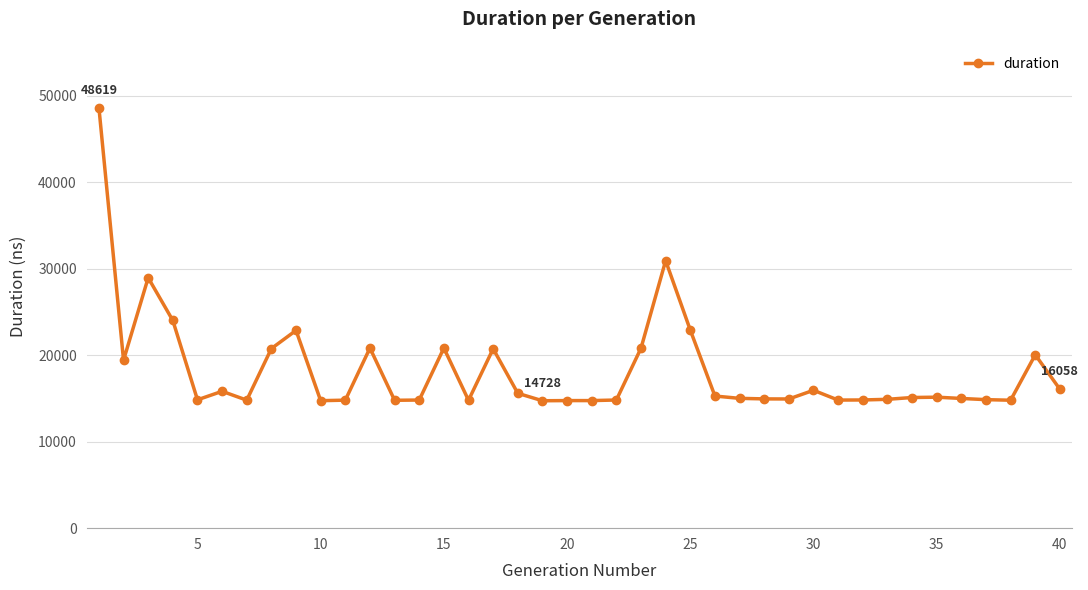

True or false: the data has more than 1 interior local peaks.

True